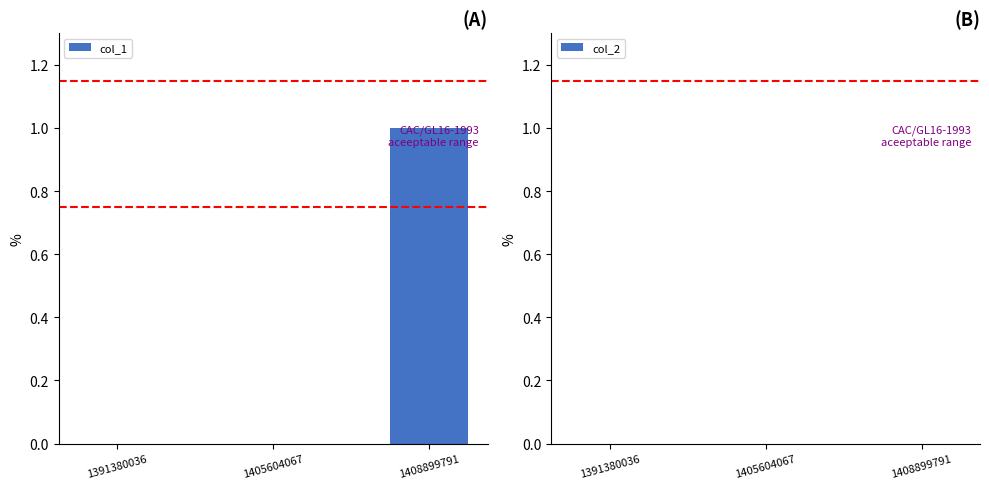

At which category does the chart reach its peak across all series?

1408899791